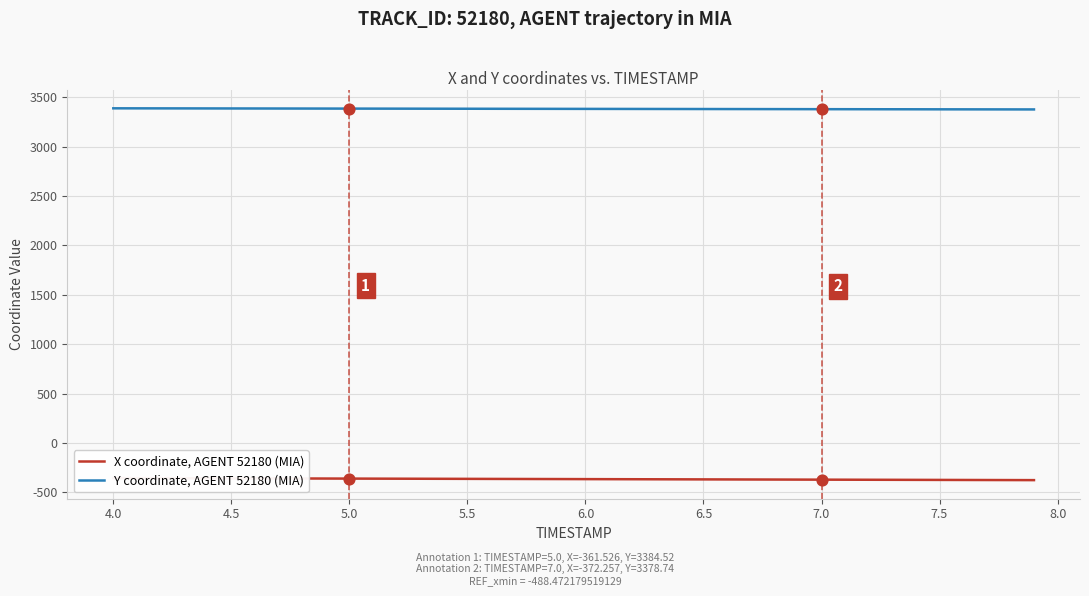

Which series has the largest Y range (max minus min)?

X coordinate, AGENT 52180 (MIA)